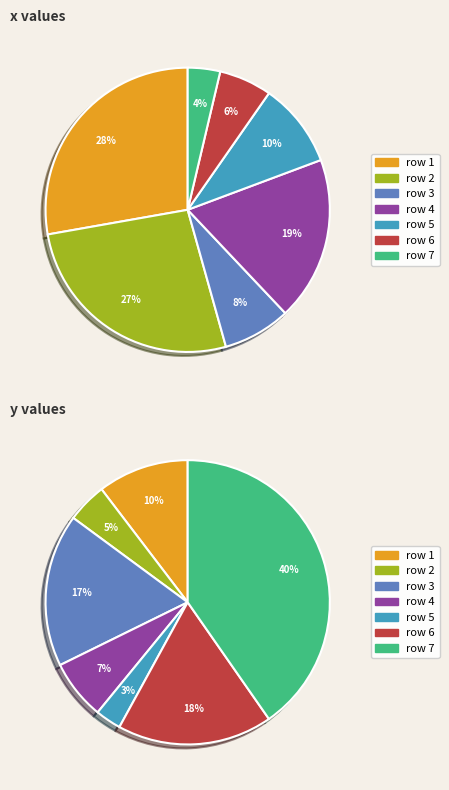

How many slices are in this pie chart?

7